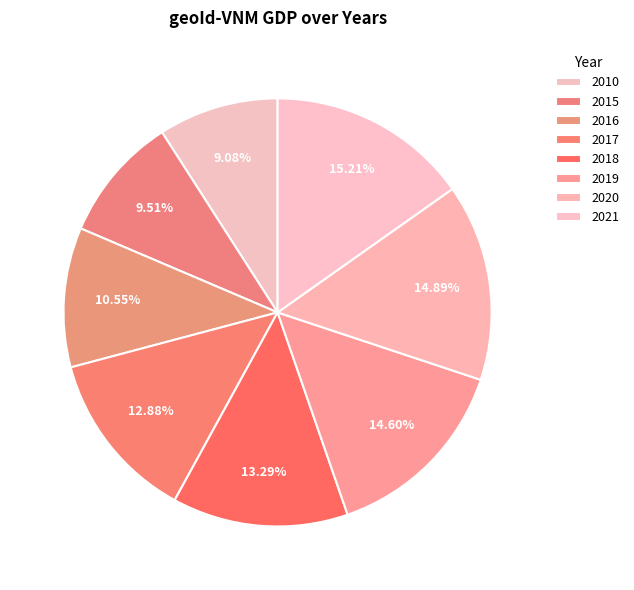

Is it true that 2019 is 15% of the pie?

True